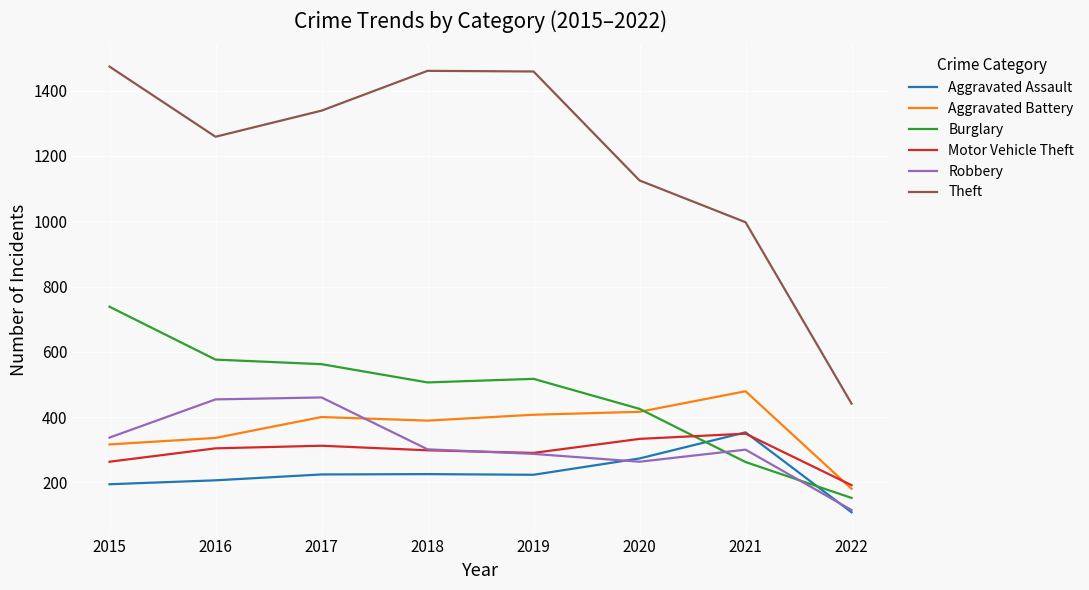

What are all the series names shown in the legend?

Aggravated Assault, Aggravated Battery, Burglary, Motor Vehicle Theft, Robbery, Theft